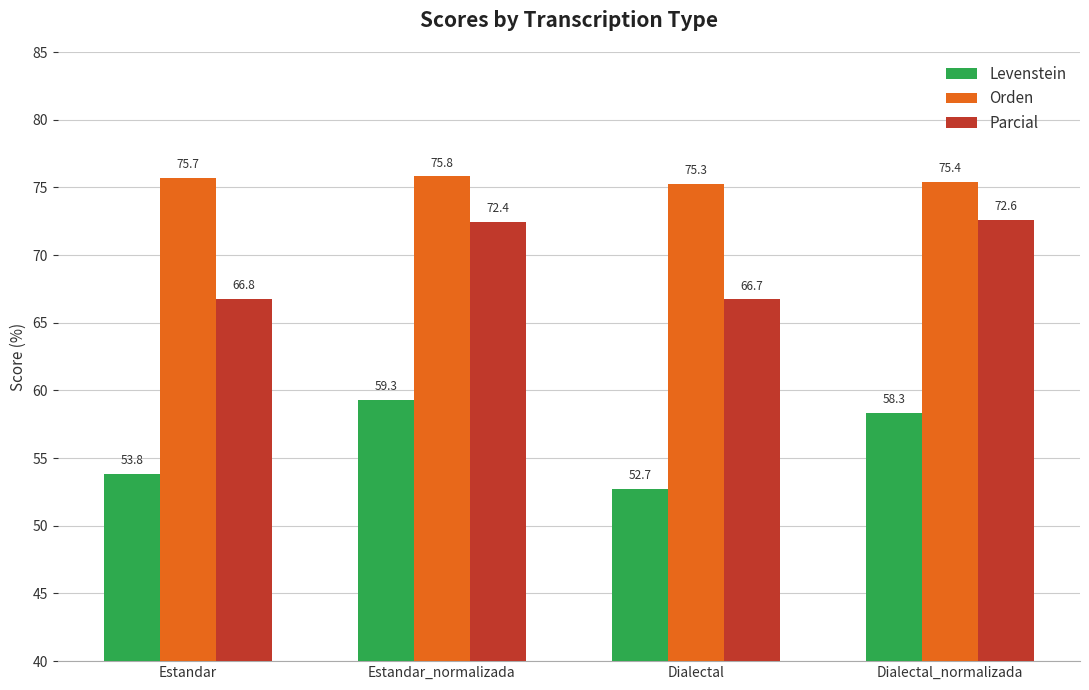

What is the greatest value displayed?

75.8